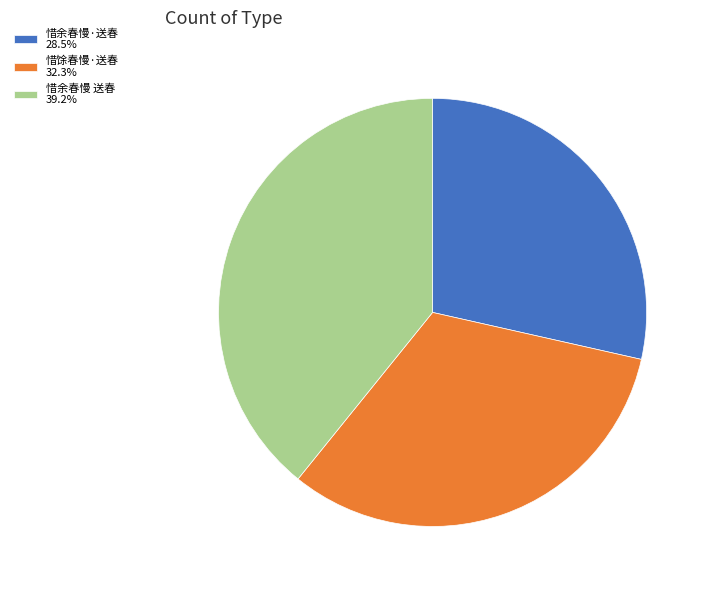

Combined, do 惜馀春慢·送春 32.3% and 惜余春慢 送春 39.2% account for over 50%?

Yes